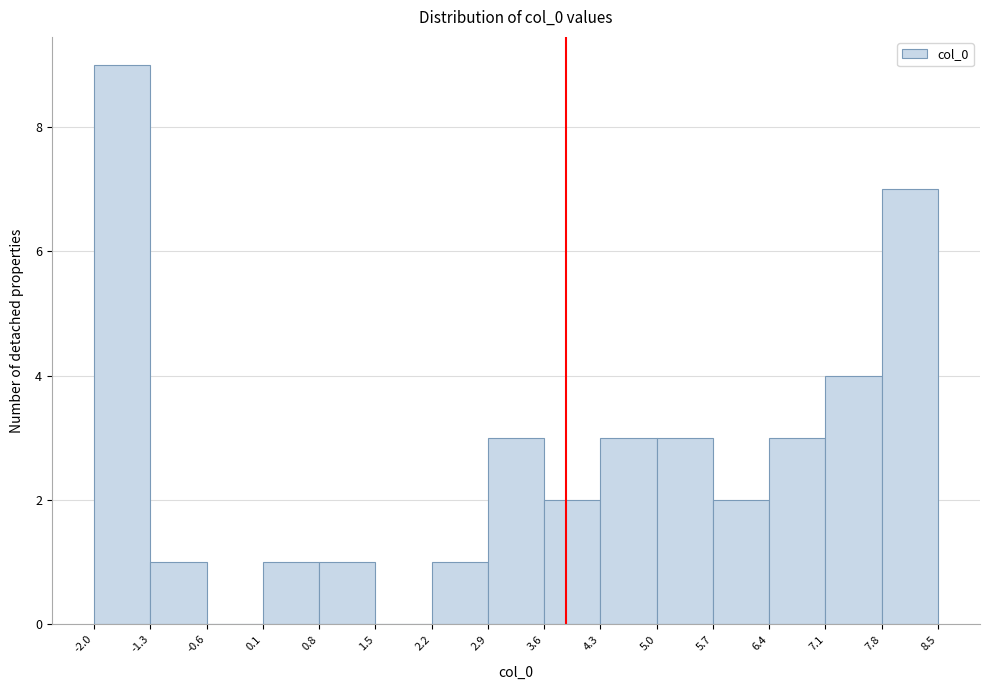

Reading left to right, list every bar in this chart as the range it spans on the x-axis followed by its height. The values are not printed on the chart, so give them approximately, as read against the axis.

-2.0 to -1.3: 9
-1.3 to -0.6: 1
-0.6 to 0.1: 0
0.1 to 0.8: 1
0.8 to 1.5: 1
1.5 to 2.2: 0
2.2 to 2.9: 1
2.9 to 3.6: 3
3.6 to 4.3: 2
4.3 to 5.0: 3
5.0 to 5.7: 3
5.7 to 6.4: 2
6.4 to 7.1: 3
7.1 to 7.8: 4
7.8 to 8.5: 7